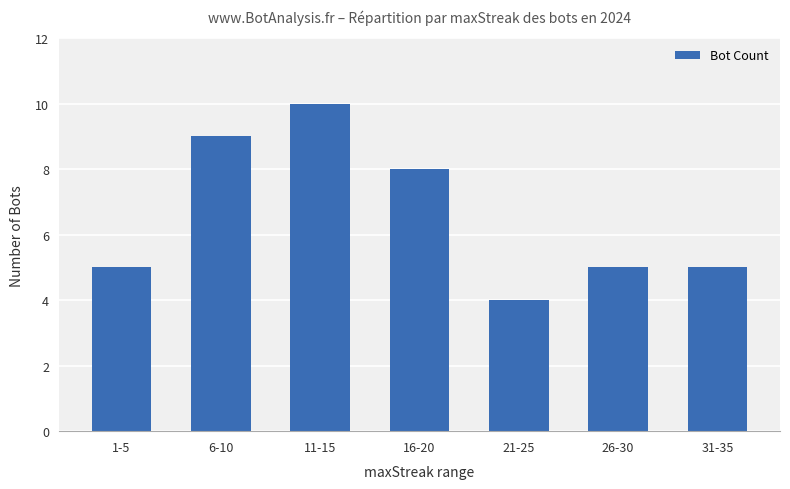

True or false: the data shows 5 at 26-30.

True